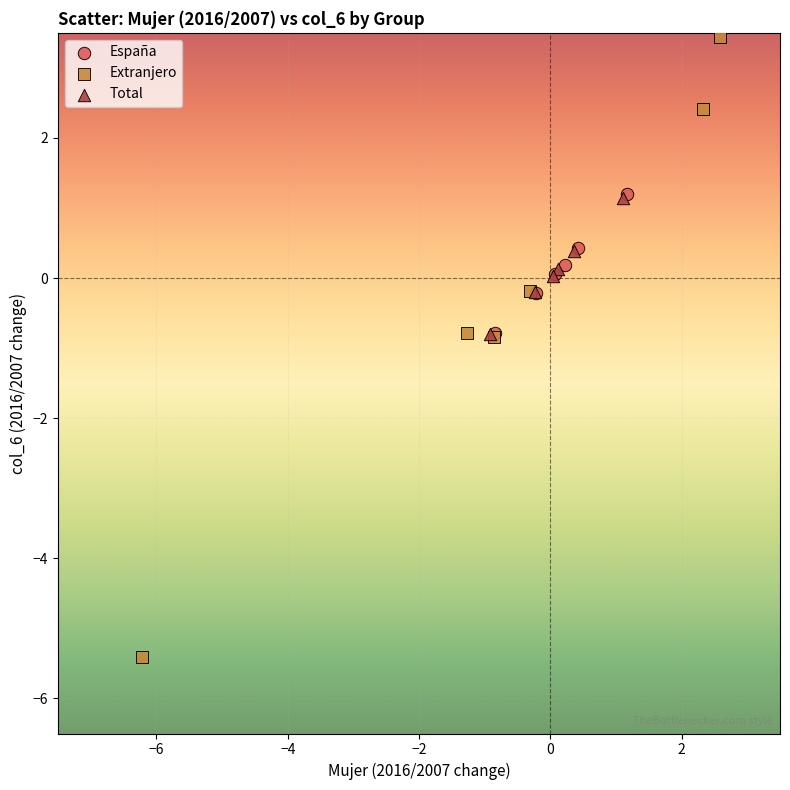

Which series reaches the minimum Y coordinate?

Extranjero